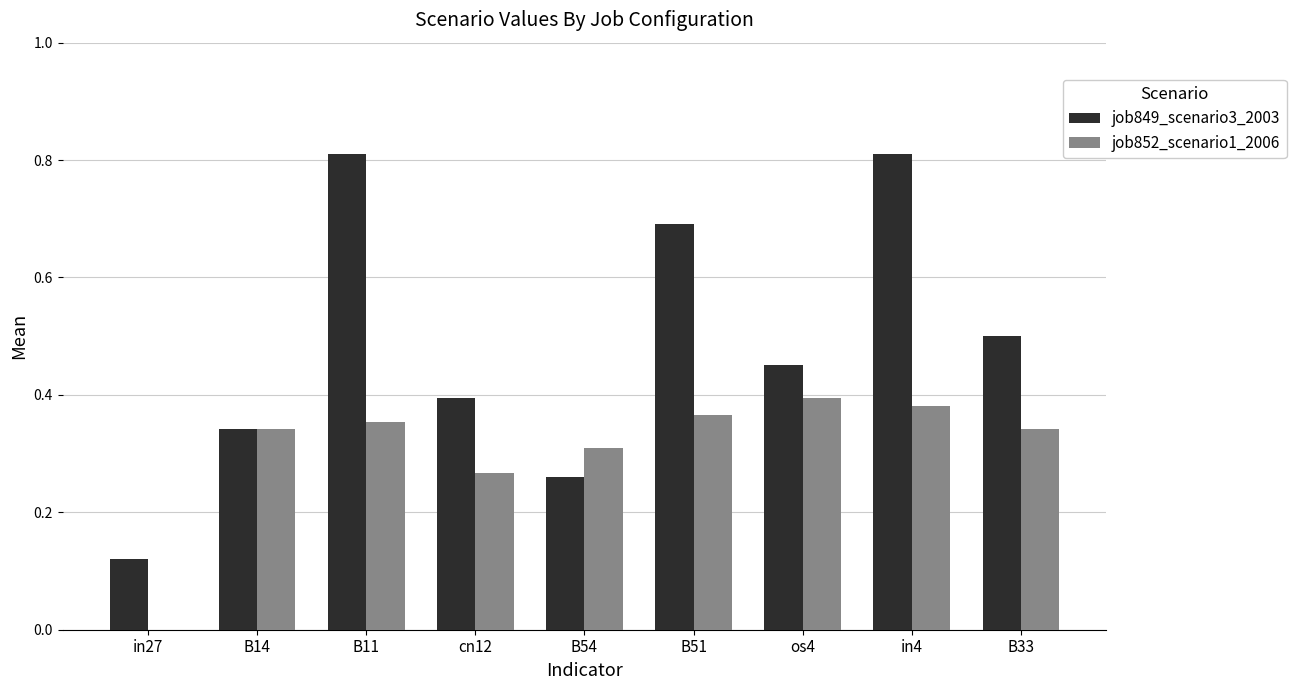

What is the sum of all job849_scenario3_2003 values?

4.4